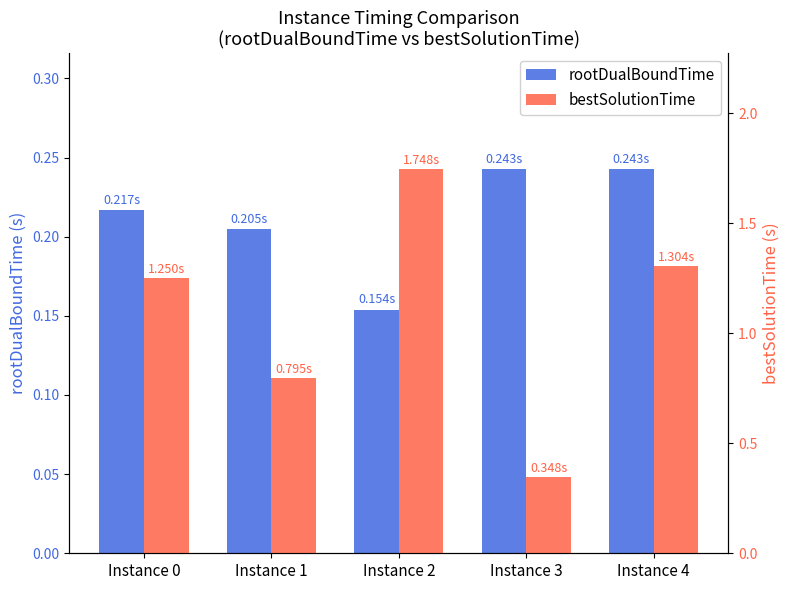

What is the value of the bestSolutionTime bar at the 4th from the left?

0.3